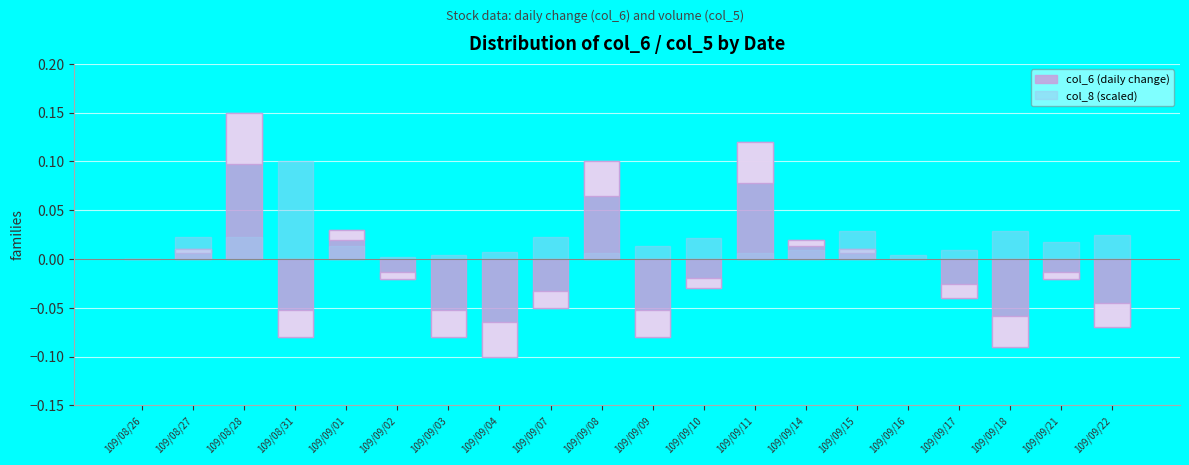

Which has a higher value, 109/09/21 or 109/09/10?

109/09/21